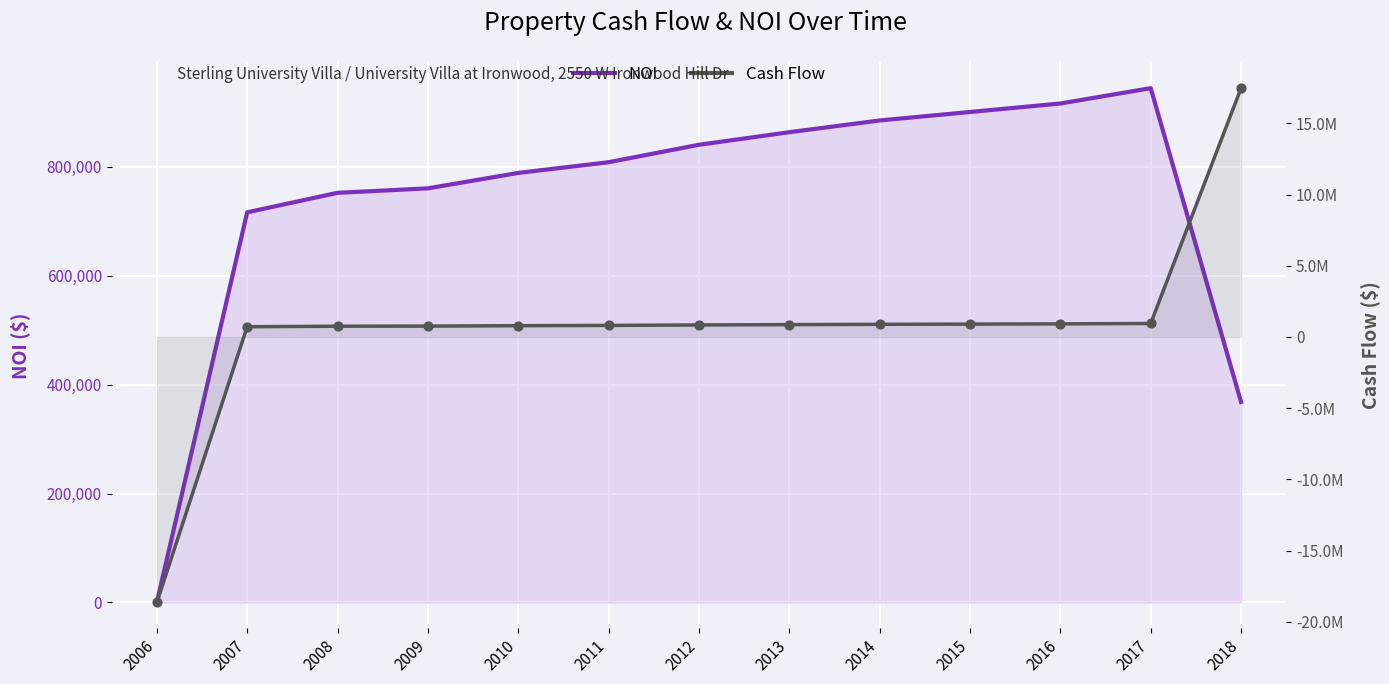

At which category is the sum across all series the highest?

2018